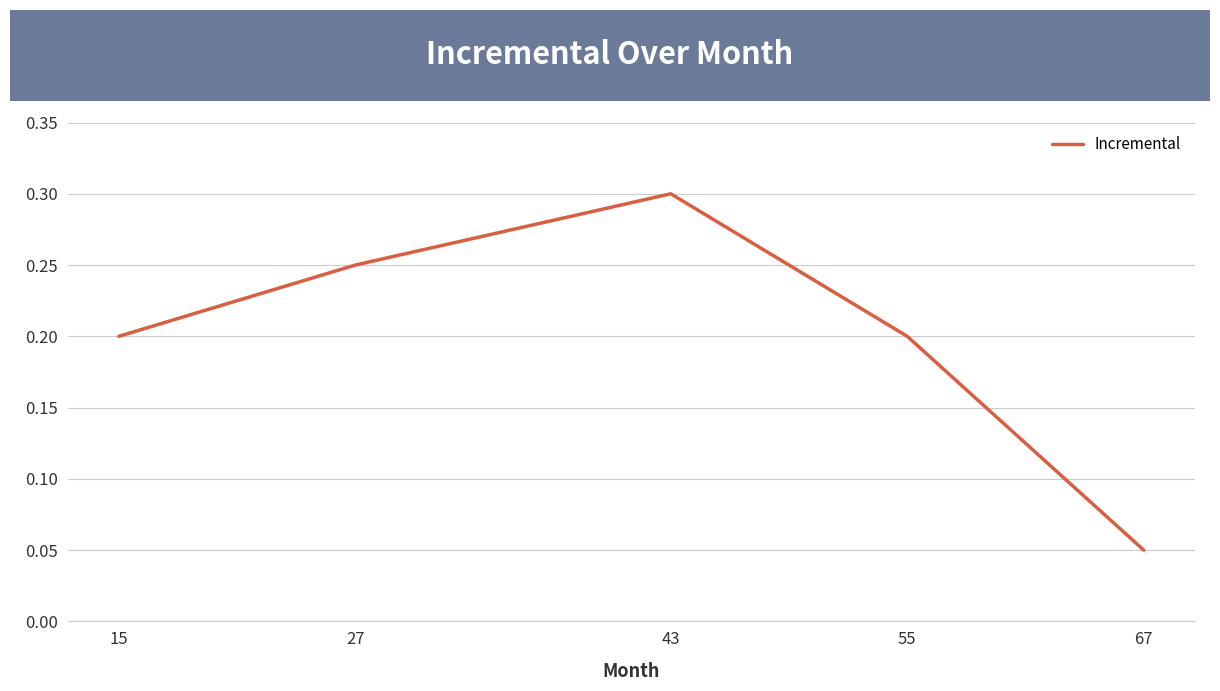

What is the sum of all values?

1.0